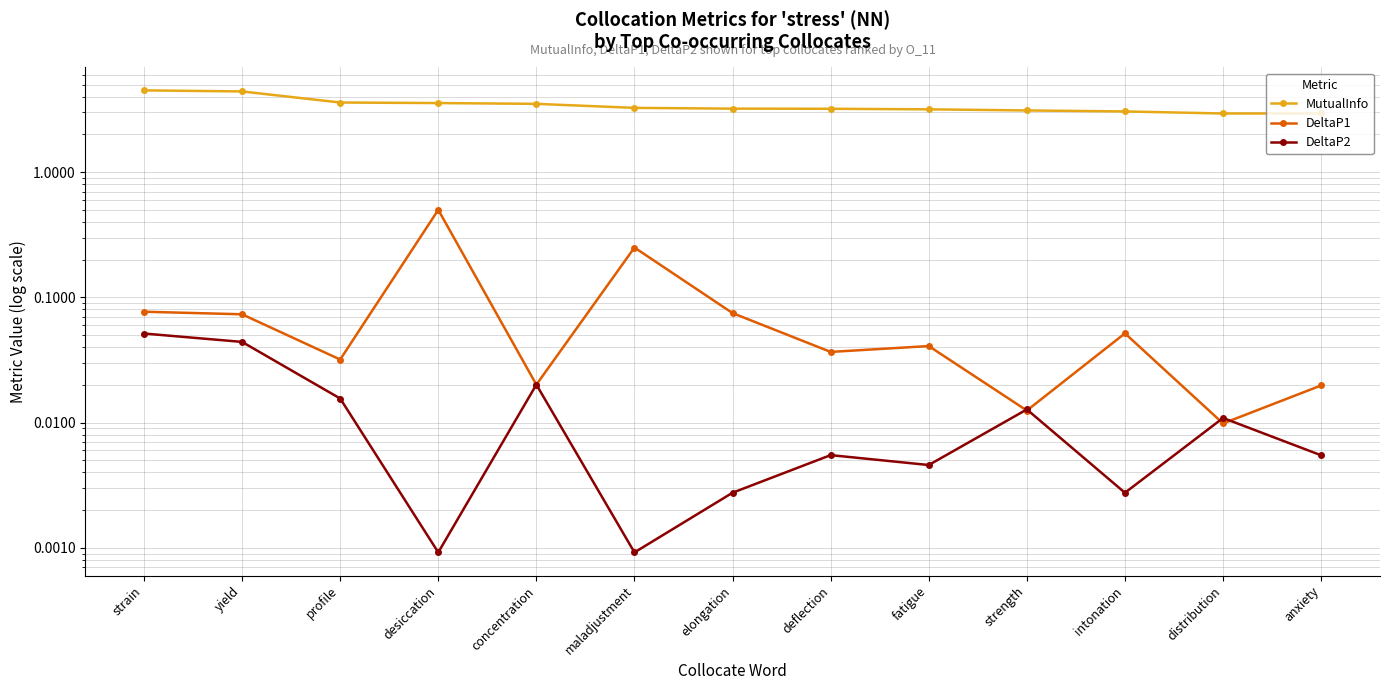

Reading left to right, what are all the values shown in this chart?

MutualInfo: 4.5	4.4	3.6	3.6	3.5	3.3	3.2	3.2	3.2	3.1	3.1	2.9	2.9
DeltaP1: 0.1	0.1	0.0	0.5	0.0	0.2	0.1	0.0	0.0	0.0	0.1	0.0	0.0
DeltaP2: 0.1	0.0	0.0	0.0	0.0	0.0	0.0	0.0	0.0	0.0	0.0	0.0	0.0